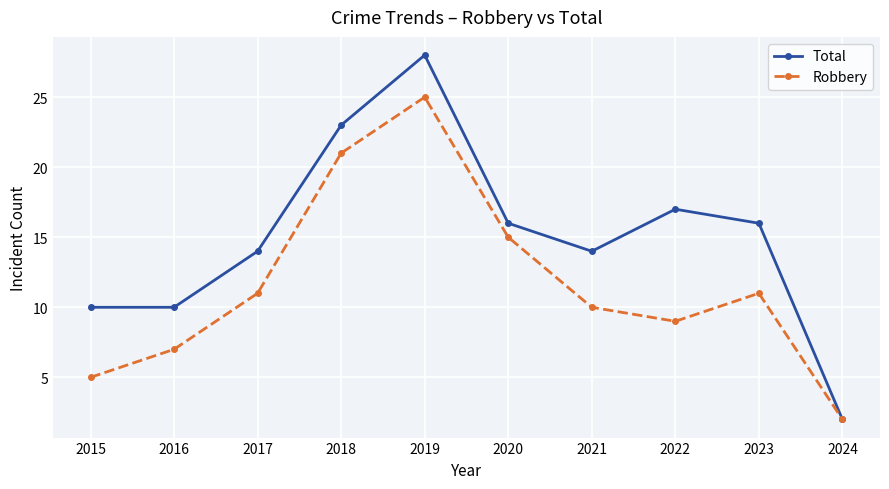

What is the sum of the Robbery values at 2015 and 2020?

20